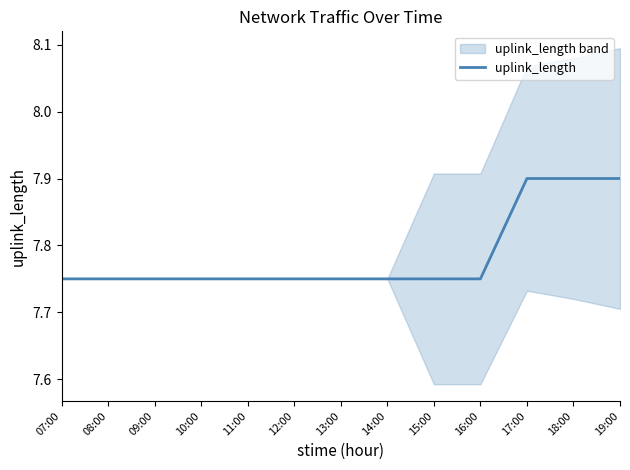

What is the smallest value displayed?

7.8